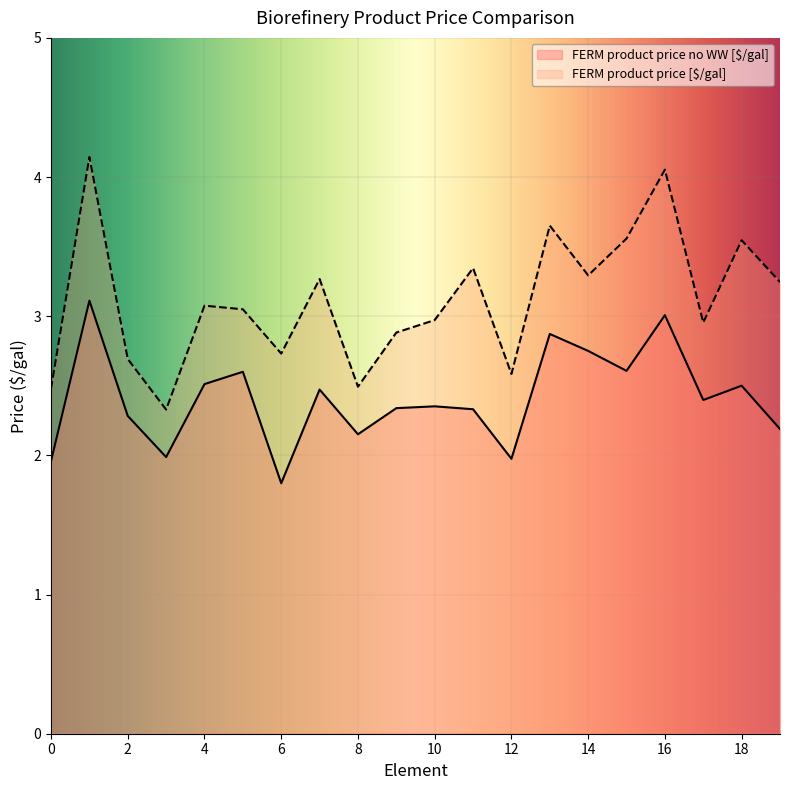

Rank the categories by FERM product price [$/gal] value from highest to lowest.

1, 16, 13, 15, 18, 11, 14, 7, 19, 4, 5, 10, 17, 9, 6, 2, 12, 8, 0, 3